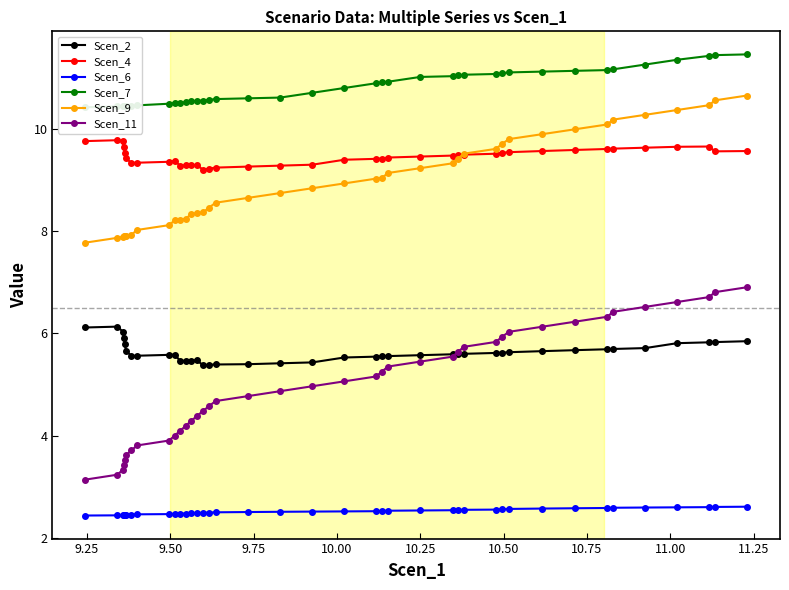

True or false: Scen_2 and Scen_6 intersect in this chart.

False